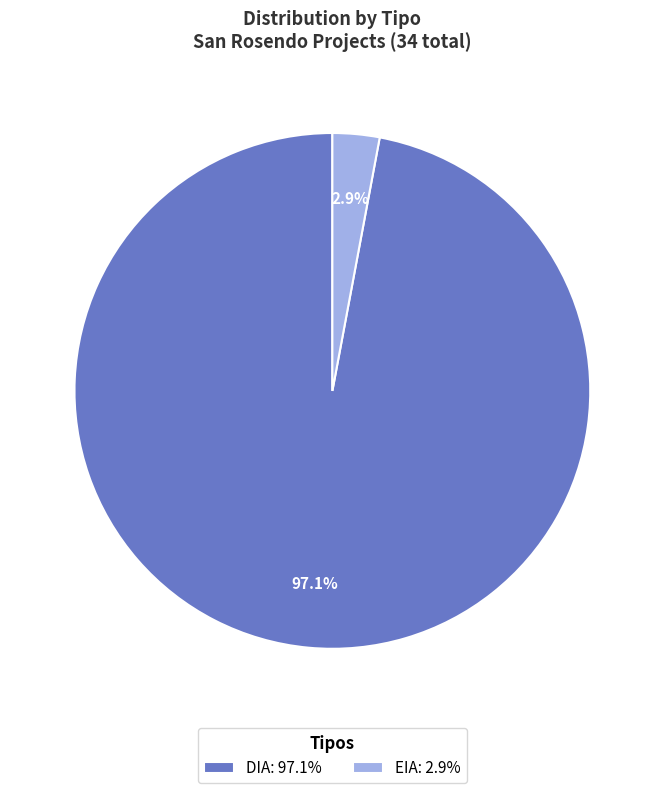

To the nearest percent, what is the difference between the largest and smallest slice percentages?

94%